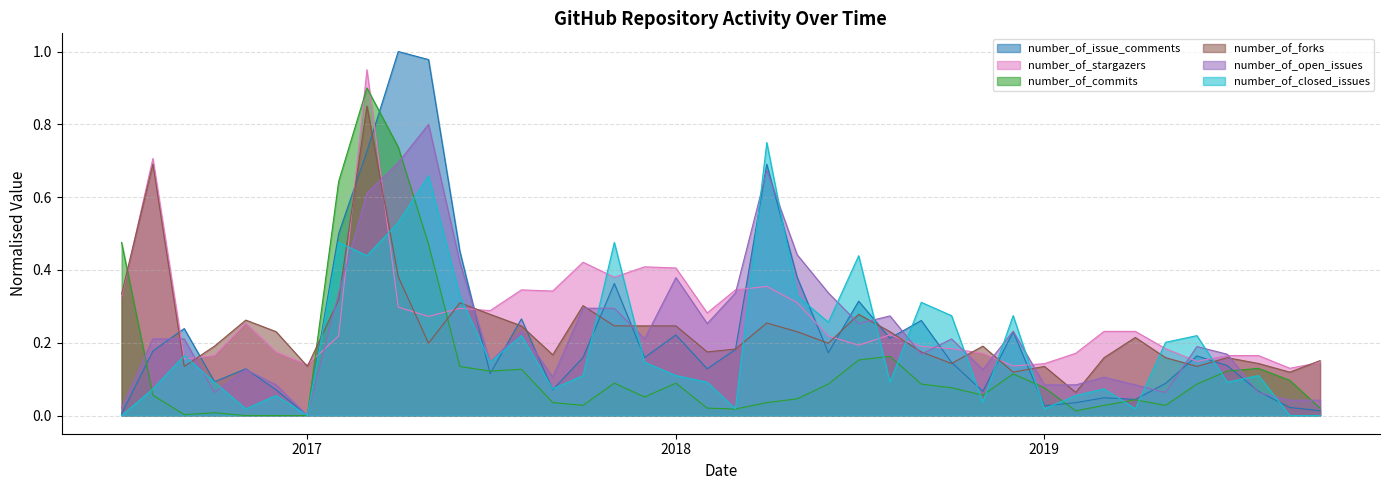

What is the label of the 30th point from the right?

2017-05-01